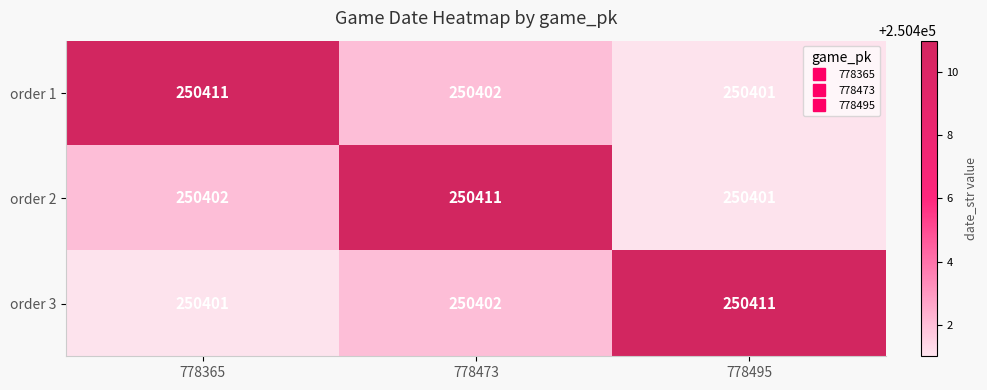

The value of order 1 at 778473 is 250402. True or false?

True